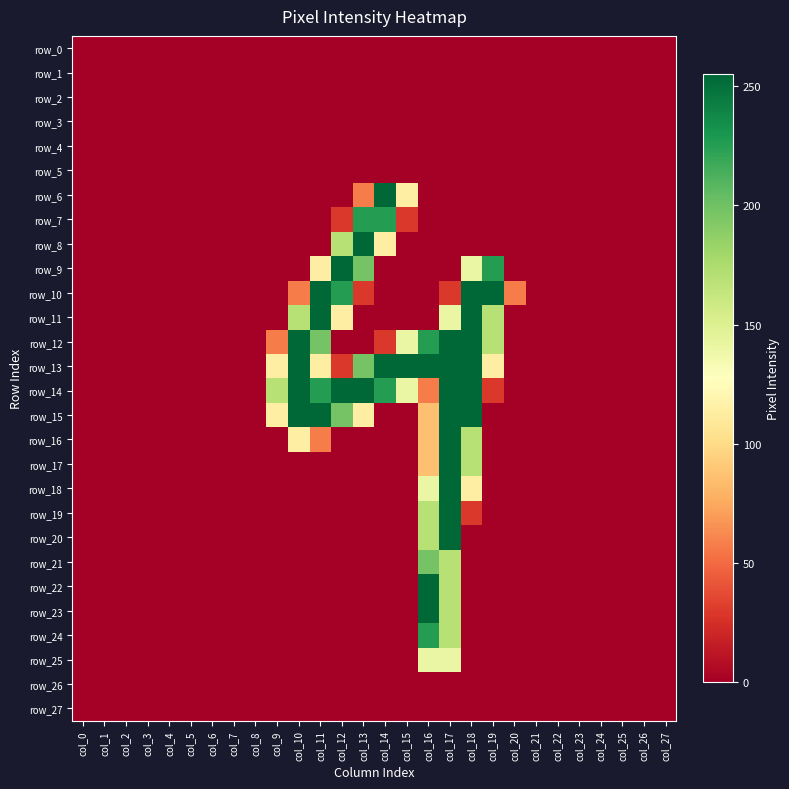

True or false: row_14 has a value of 226 at col_14.

True